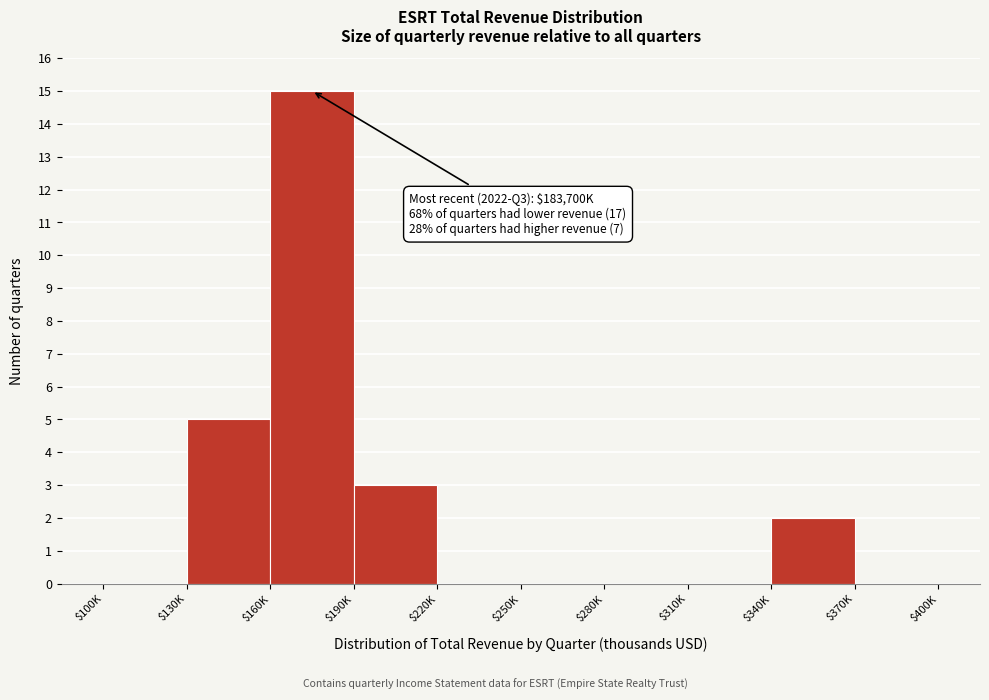

What is the sum of all values?

25